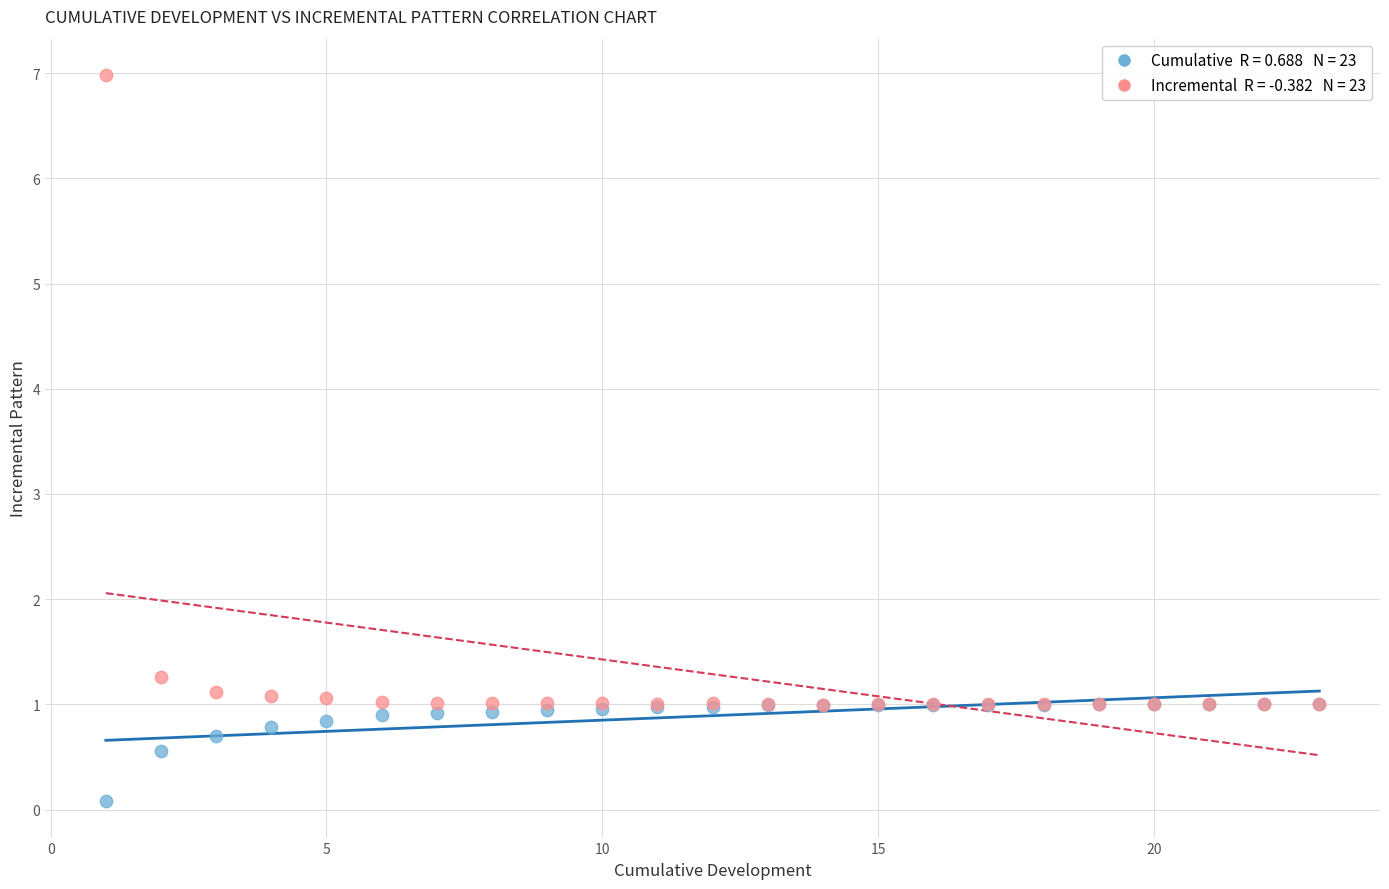

Across all series, what Y value is closest to 3?

1.3